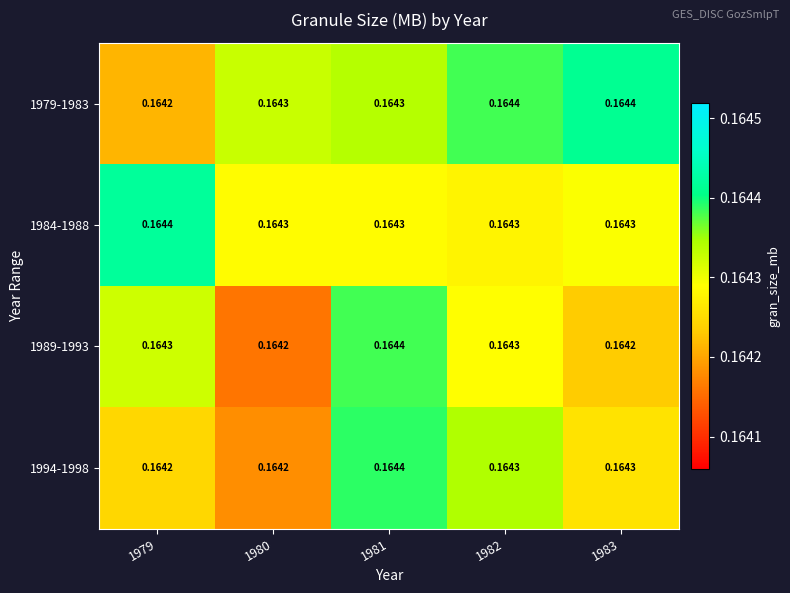

Which series has the largest range (max minus min)?

1989-1993